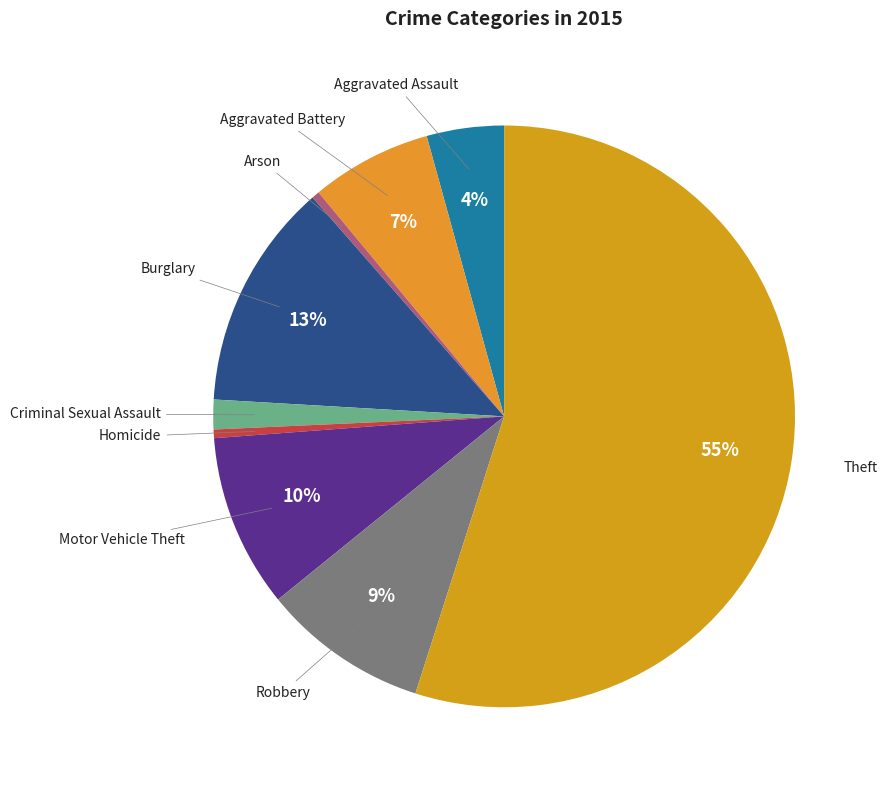

Is there any slice that represents more than half of the pie?

Yes